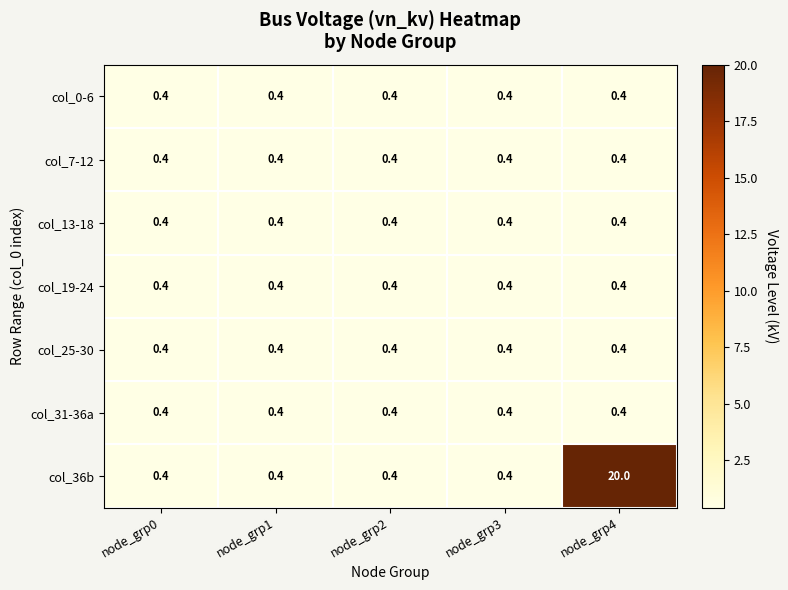

At which category is the sum across all series the highest?

node_grp4